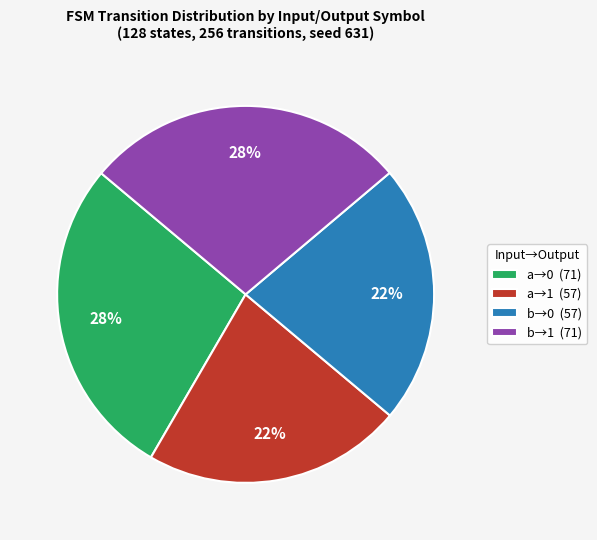

What is the ratio of the value at b→1 (71) to the value at a→0 (71)?

1.0